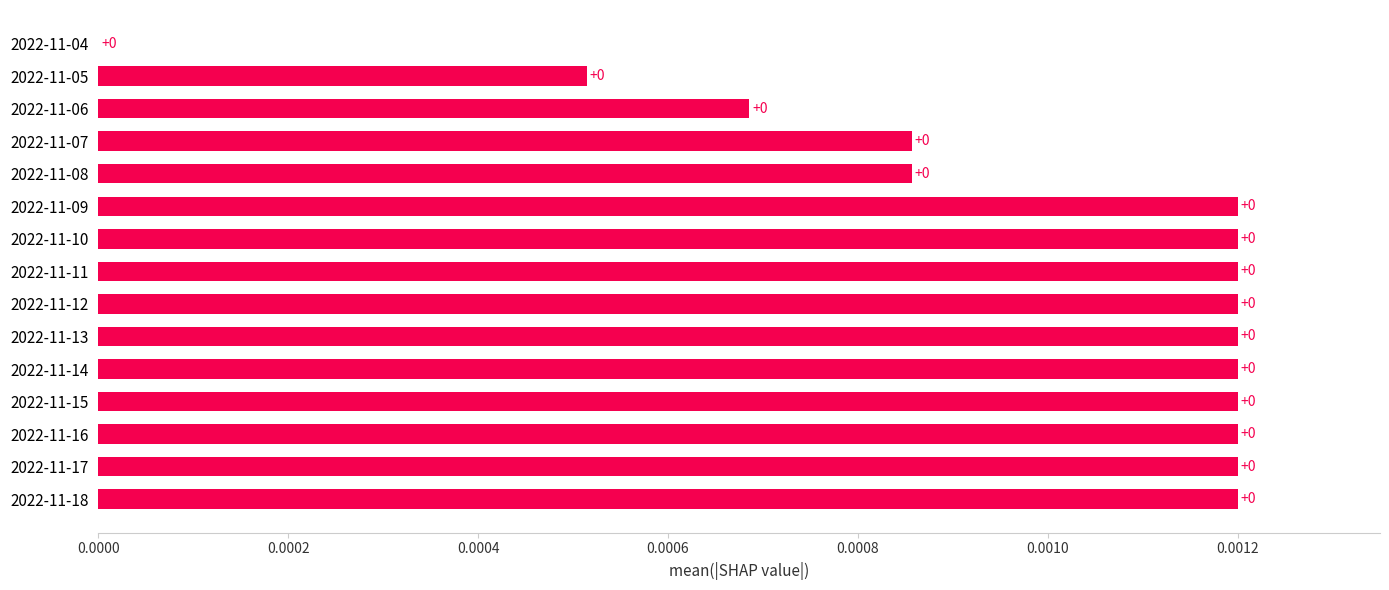

How many values are between 0 and 1?

15